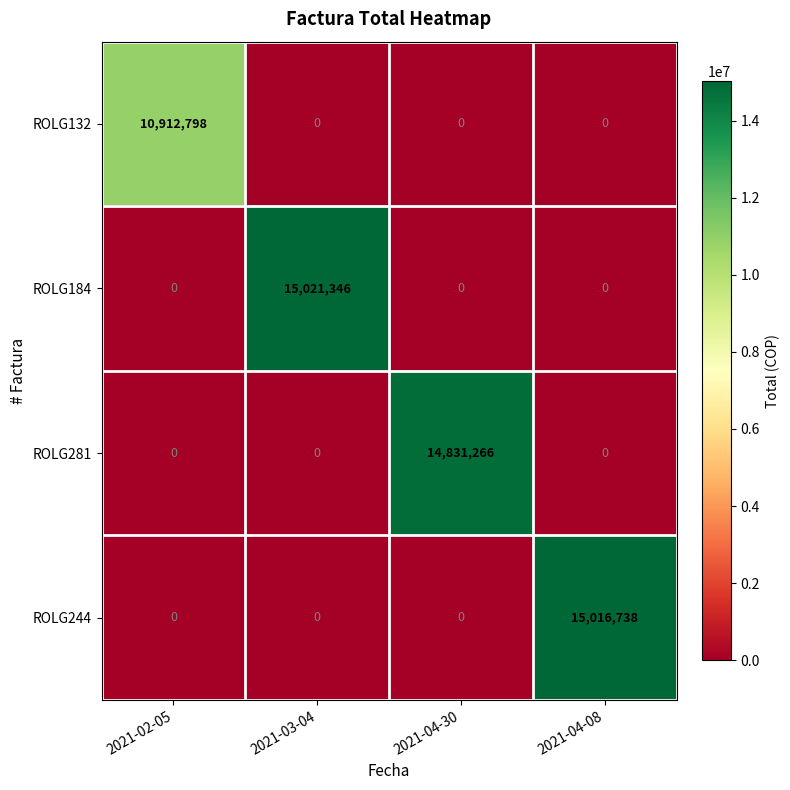

The value of ROLG281 at 2021-03-04 is 0. True or false?

True